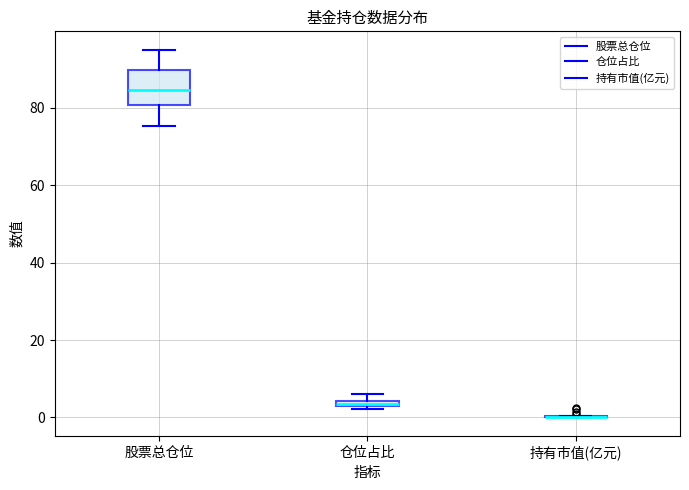

Where is the upper edge of the box for 股票总仓位 on the y-axis? The values are not printed on the chart, so give them approximately, as read against the axis.

90